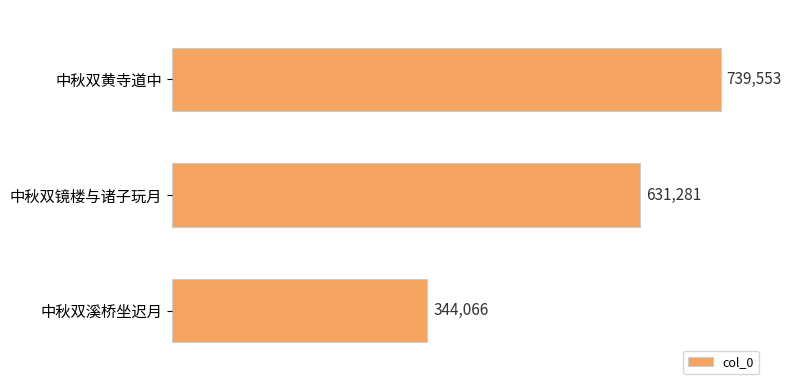

How many values are between 344066 and 739553?

3